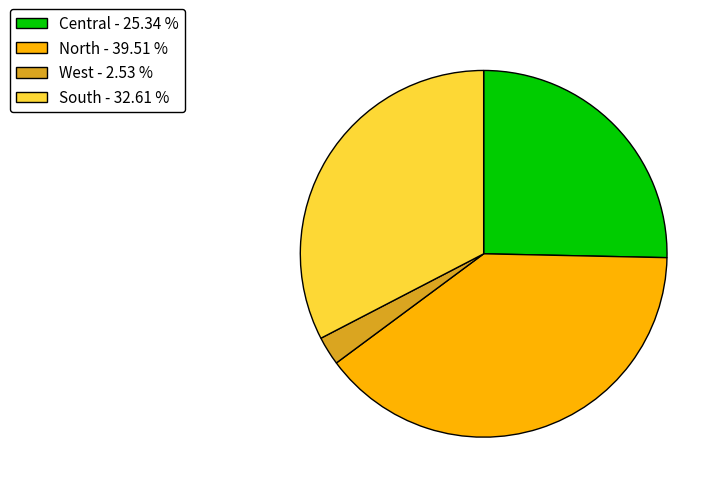

Rank the categories by value from lowest to highest.

West, Central, South, North